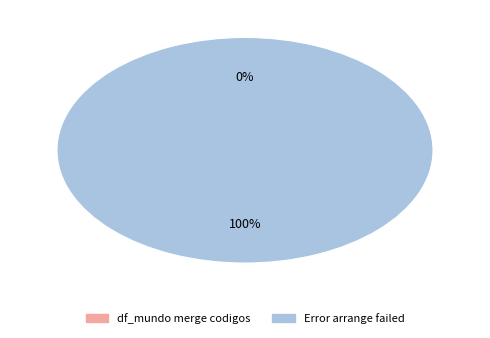

What is the largest slice in the pie chart?

Error arrange failed